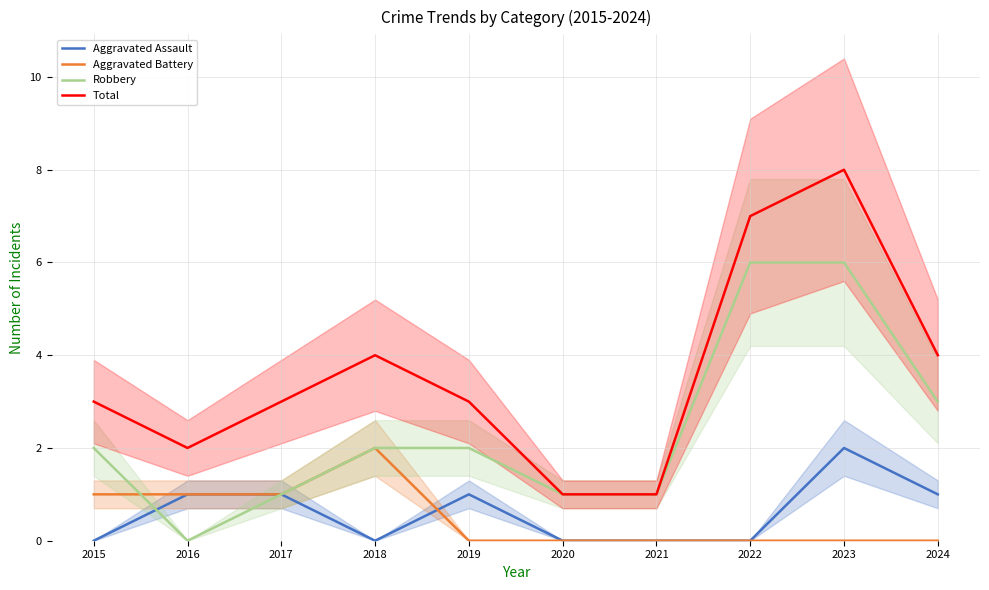

At how many categories does at least one series exceed 3?

4